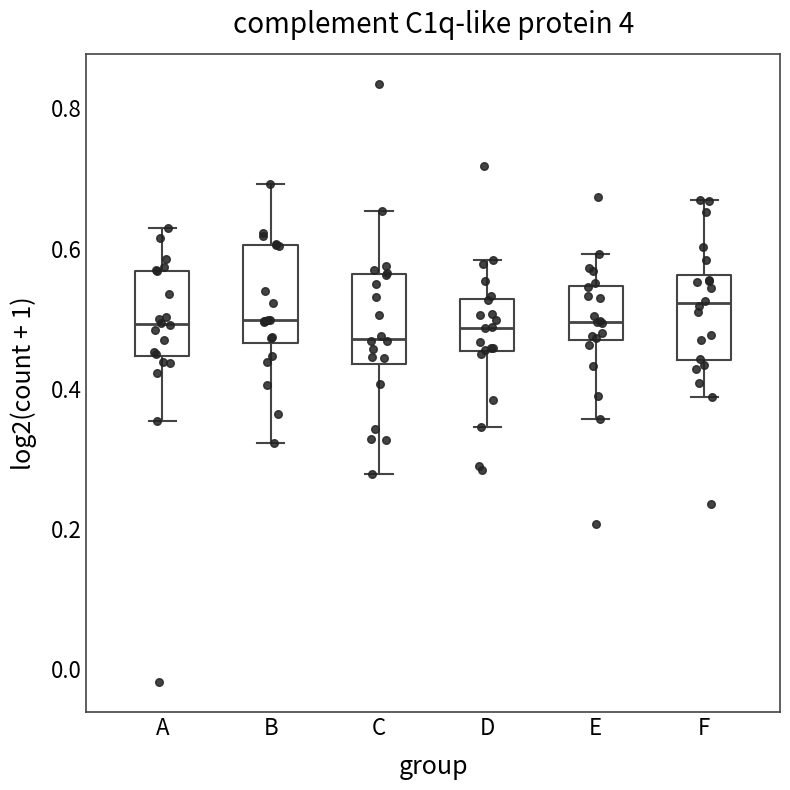

Reading left to right, transcribe this box plot: for each box, give where its median line is, the range the box spans, and where its two whiskers end, as read against the y-axis. The values are not printed on the chart, so give them approximately, as read against the axis.

A: median 0.50, box 0.44 to 0.56, whiskers 0.36 to 0.62
B: median 0.50, box 0.46 to 0.60, whiskers 0.32 to 0.70
C: median 0.48, box 0.44 to 0.56, whiskers 0.28 to 0.66
D: median 0.48, box 0.46 to 0.52, whiskers 0.34 to 0.58
E: median 0.50, box 0.48 to 0.54, whiskers 0.36 to 0.60
F: median 0.52, box 0.44 to 0.56, whiskers 0.38 to 0.66